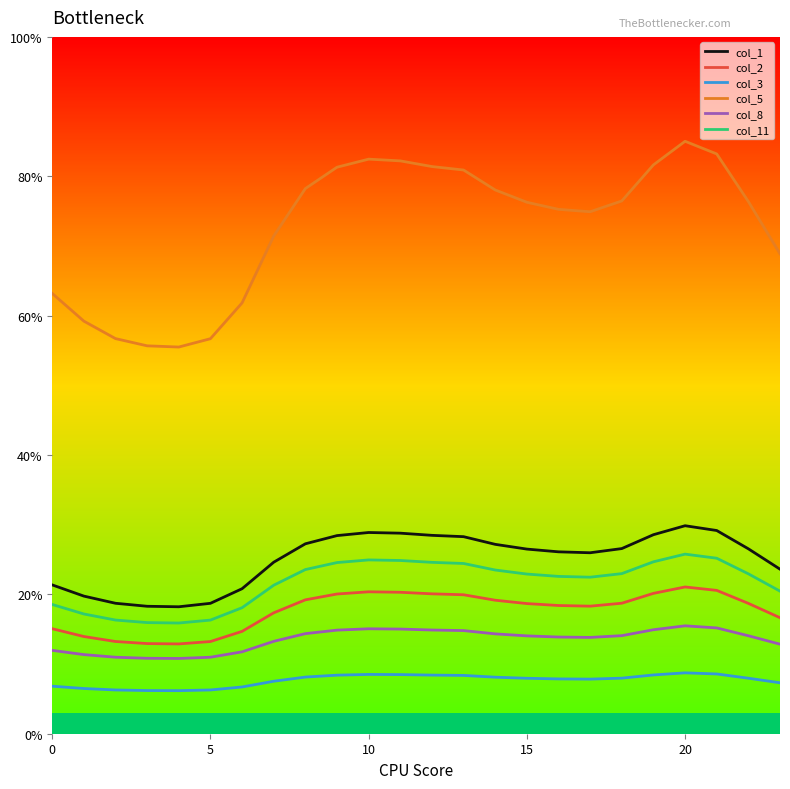

True or false: col_8 and col_11 intersect in this chart.

False